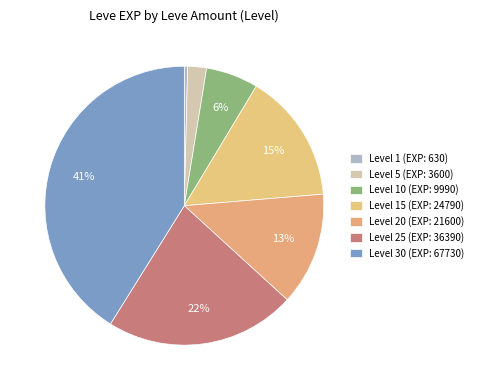

How many segments does this pie chart have?

7